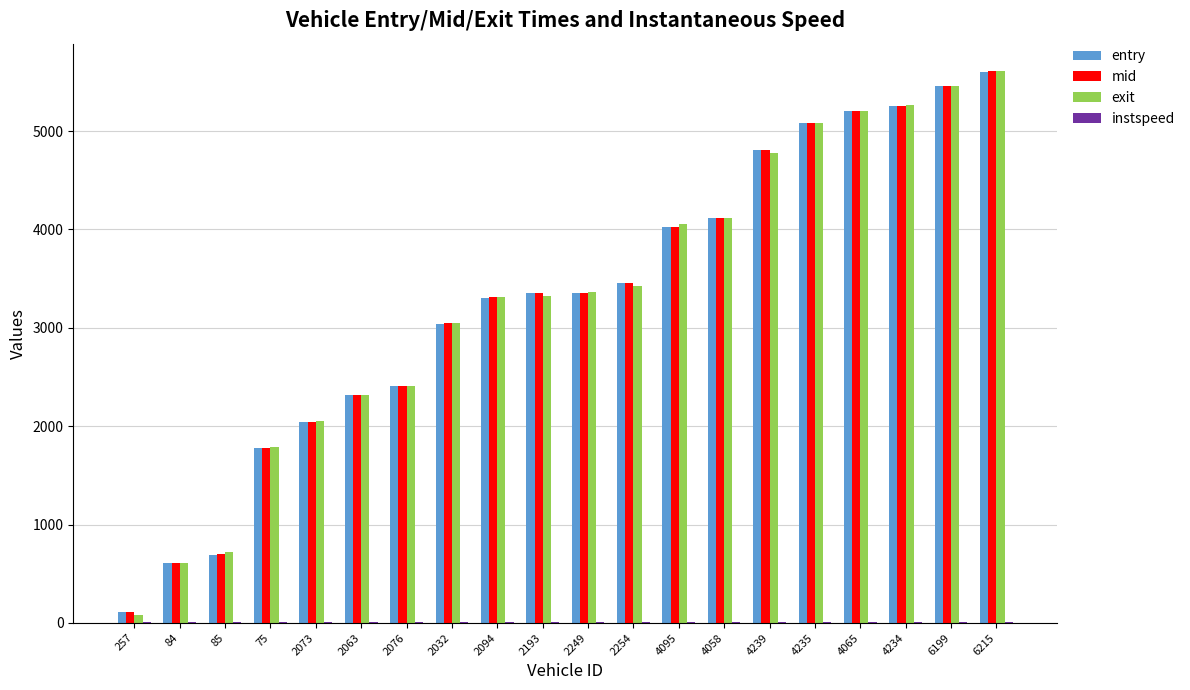

True or false: entry has a value of 8133.9 at 6215.

False